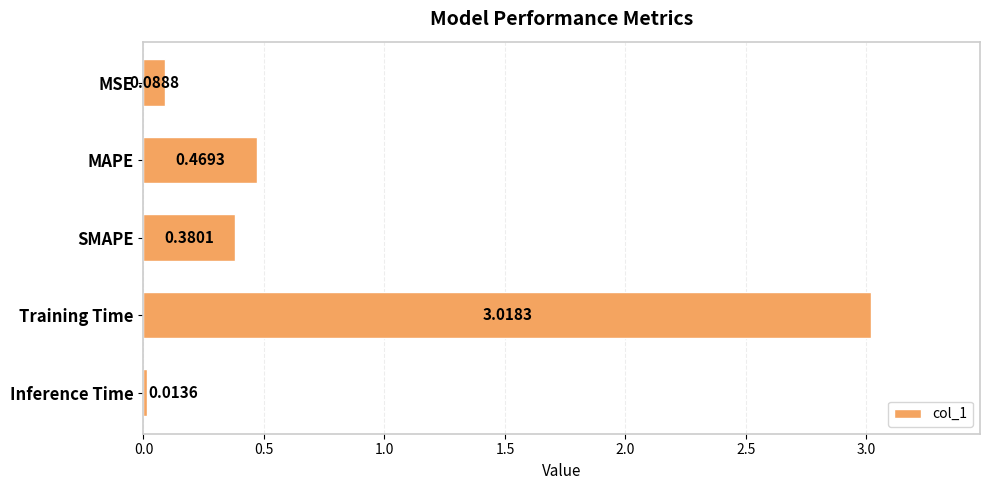

What is the difference between the maximum and second lowest values?

2.9